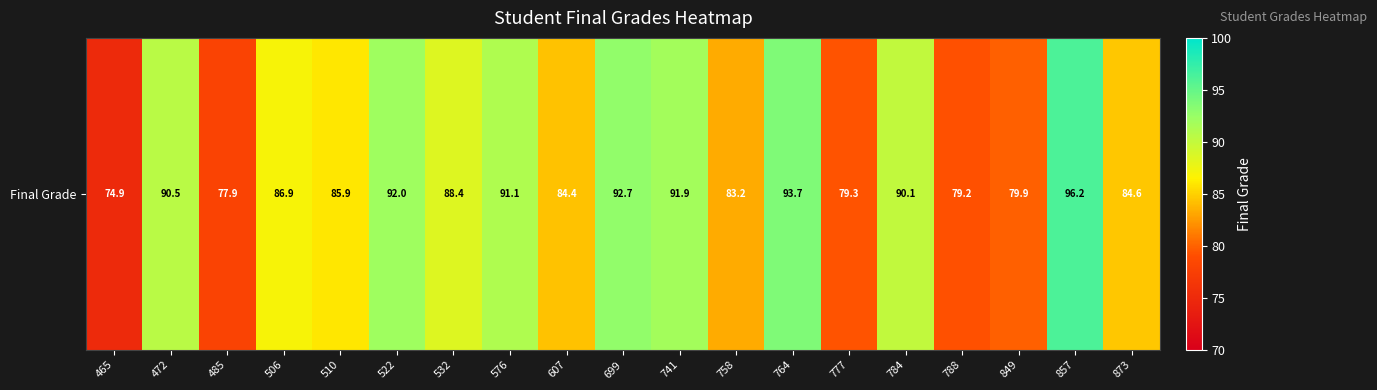

How many values are below 86?

9